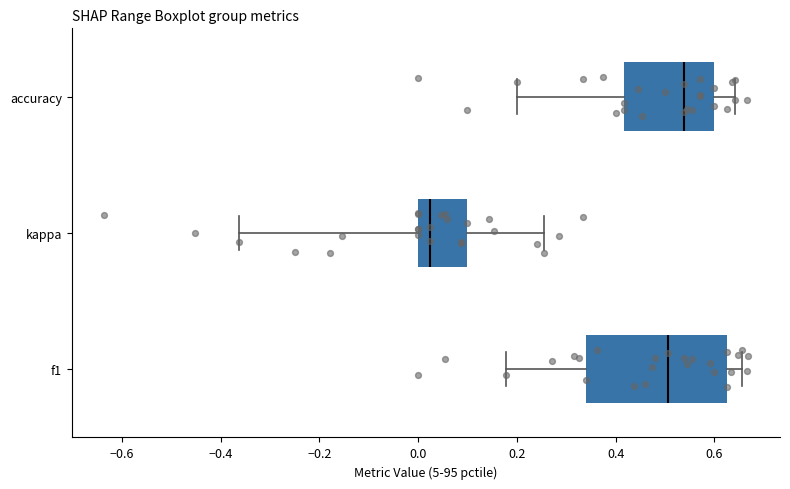

Comparing the boxes themselves (not the whiskers), which one is the widest?

f1